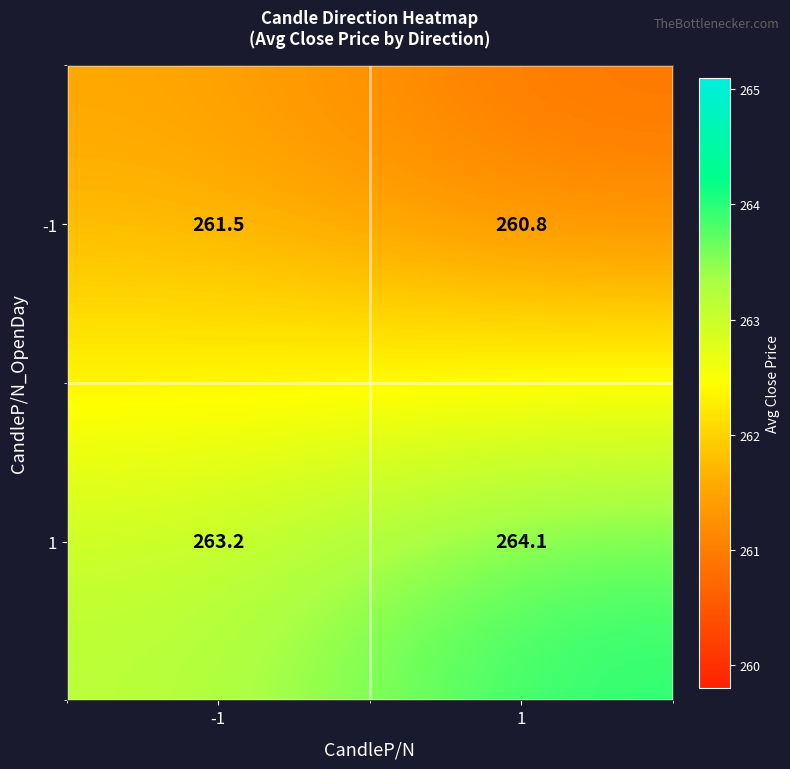

What value does the -1 series have at 1?

260.8